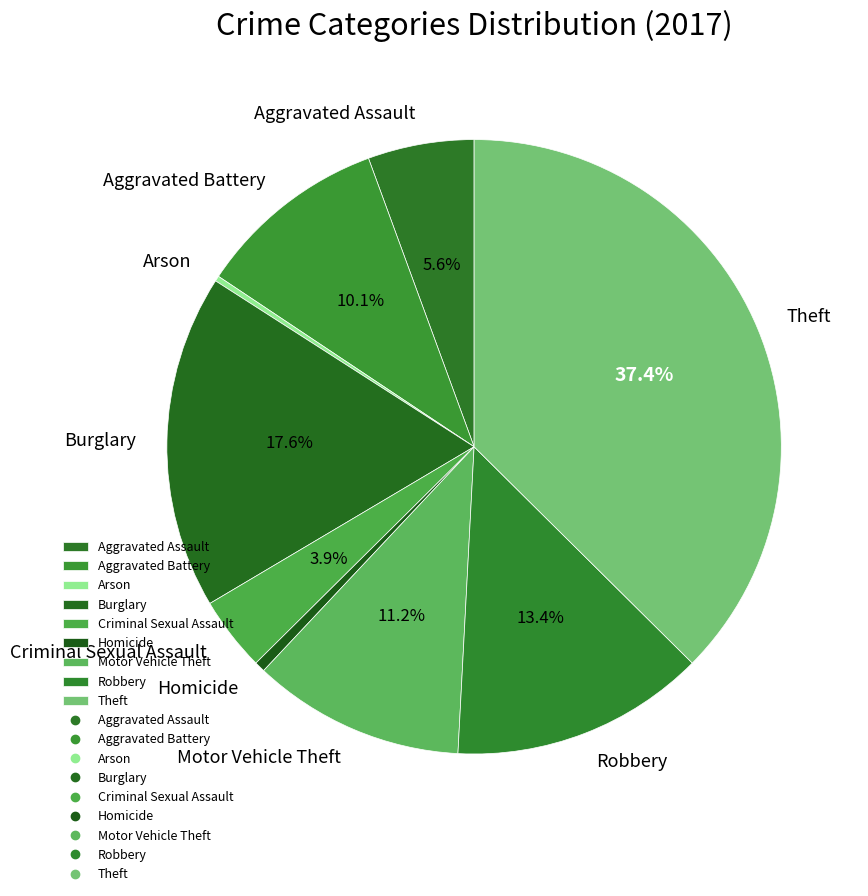

Is the sum of Theft and Motor Vehicle Theft greater than half?

No